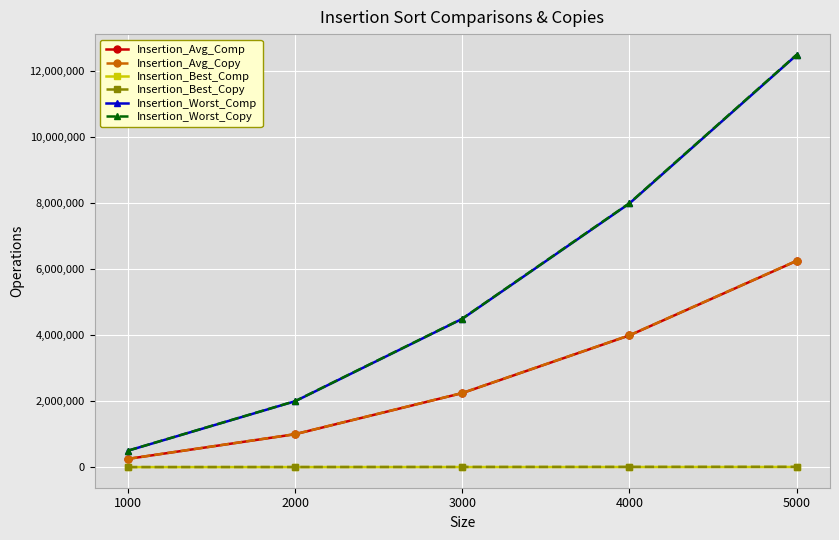

True or false: Insertion_Worst_Comp has more than 1 interior local peaks.

False